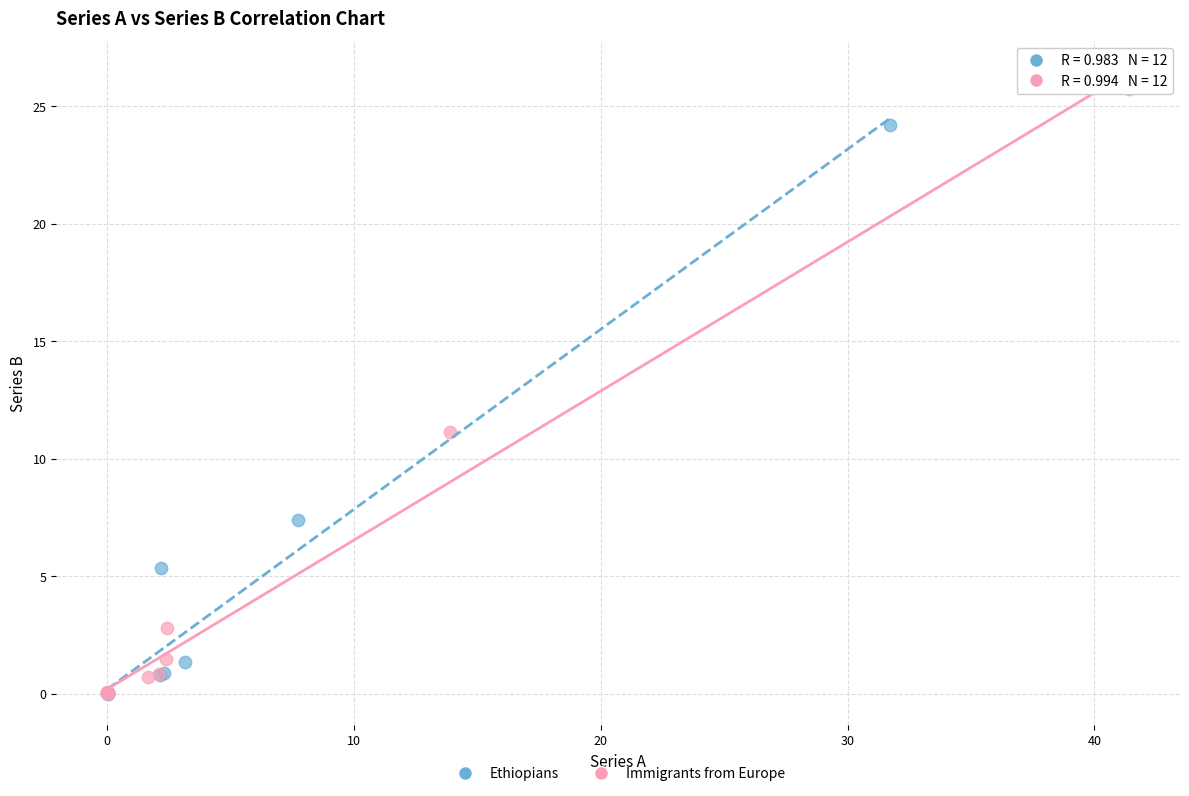

Which series reaches the maximum Y coordinate?

Immigrants from Europe